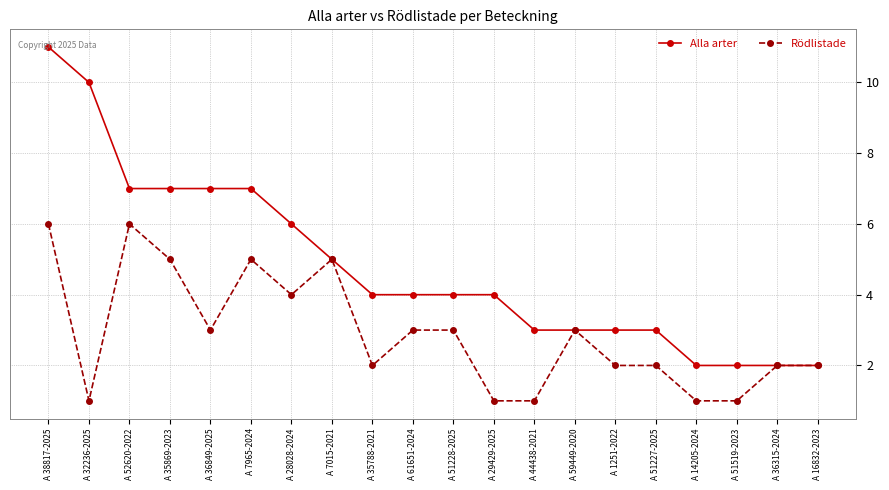

What are all the series names shown in the legend?

Alla arter, Rödlistade